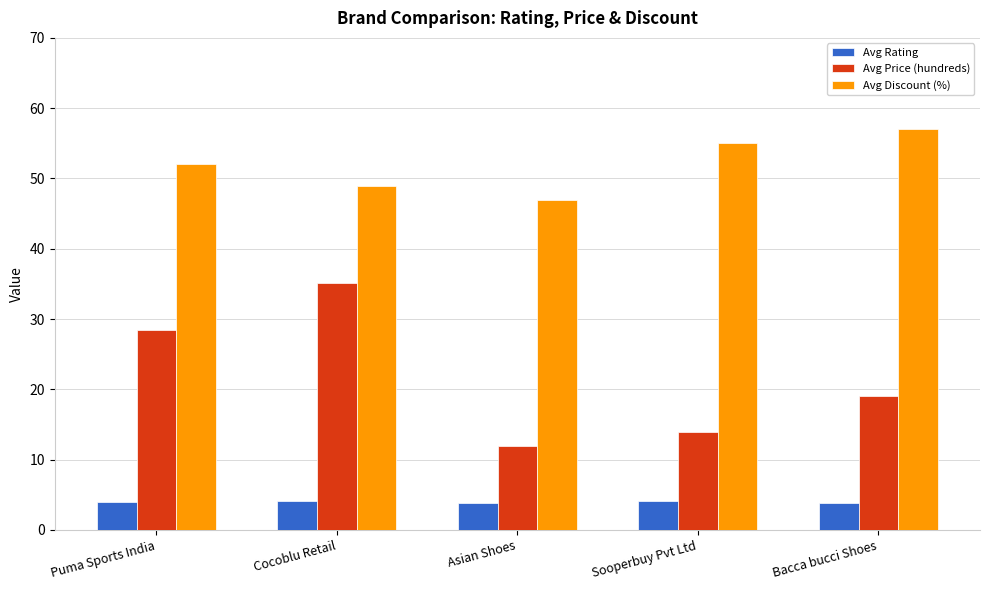

What is the difference between the highest and lowest values at Sooperbuy Pvt Ltd?

50.9